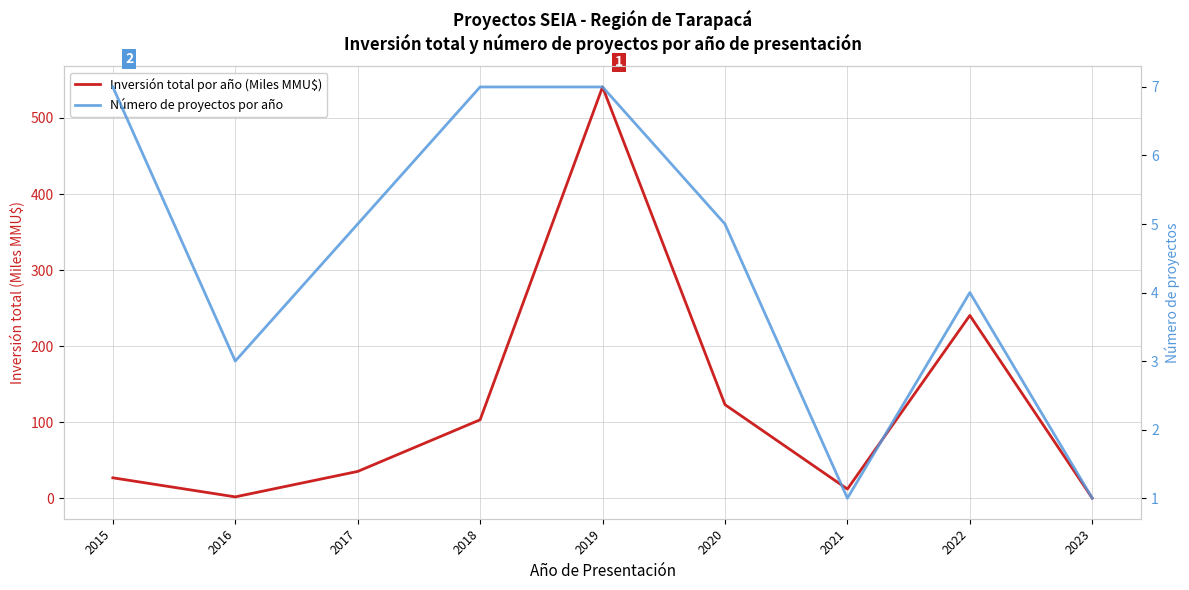

List the series in order of their overall mean, highest first.

Inversión total por año (Miles MMU$), Número de proyectos por año